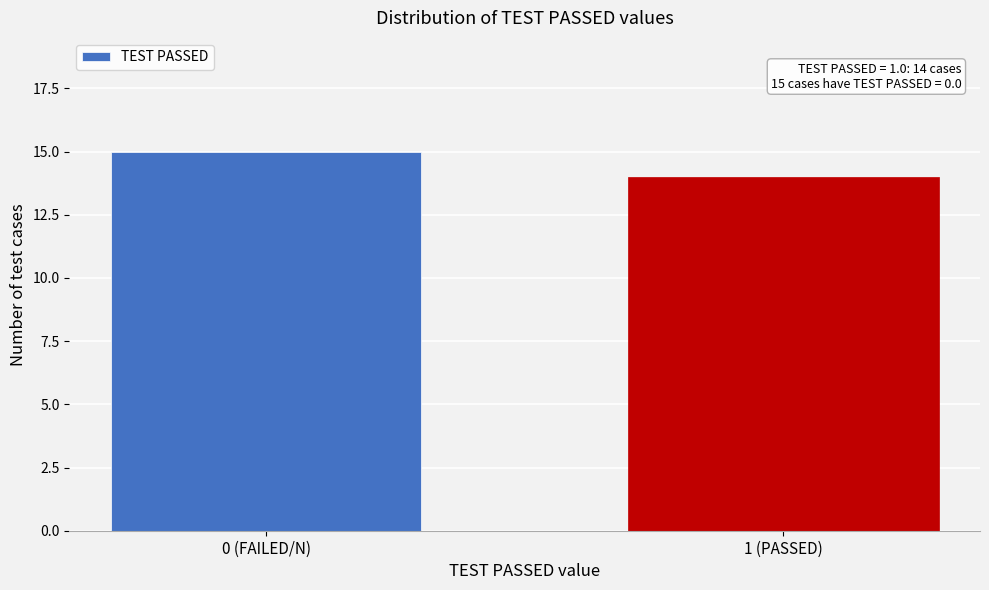

Reading left to right, list all the values displayed in this chart.

0 (FAILED/N)=15	1 (PASSED)=14